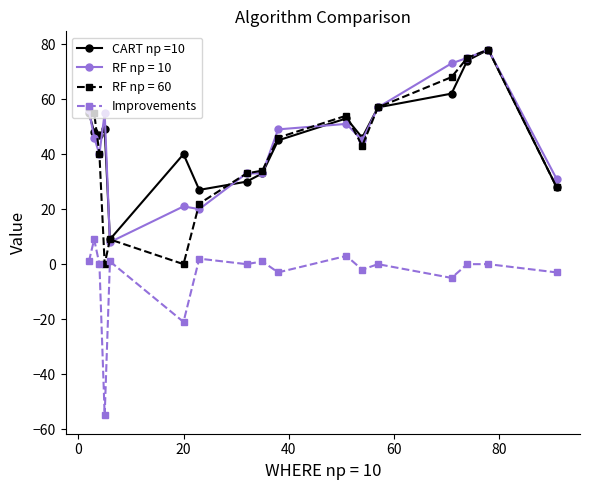

Which series has the largest range (max minus min)?

RF np = 60